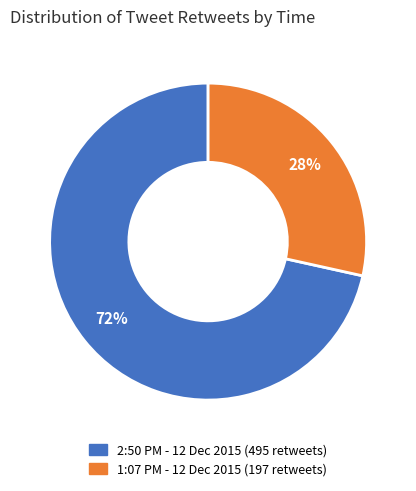

To the nearest percent, what is the average slice percentage?

50%